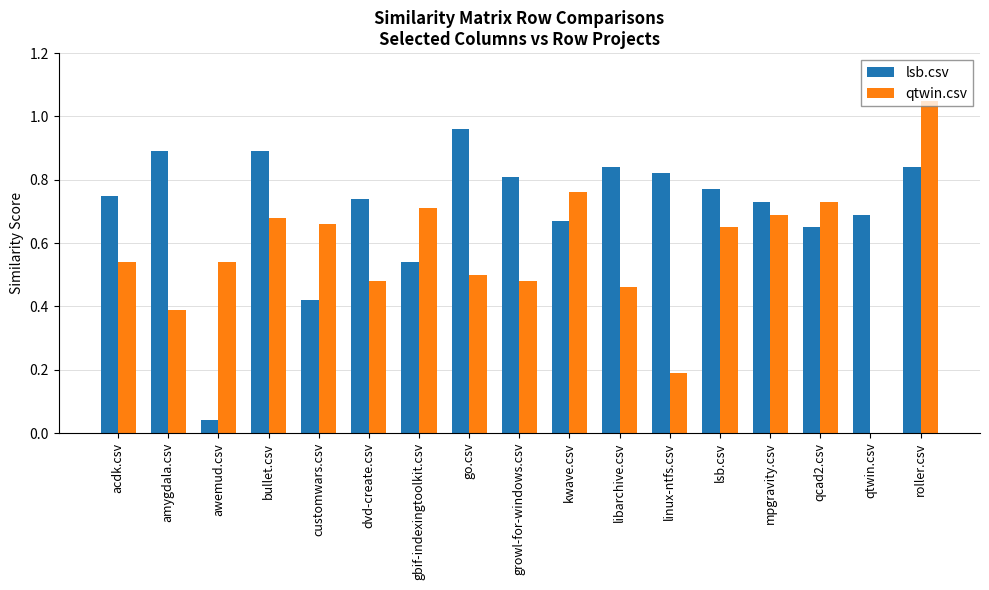

Is the value of qtwin.csv at dvd-create.csv greater than the value of lsb.csv at qtwin.csv?

No